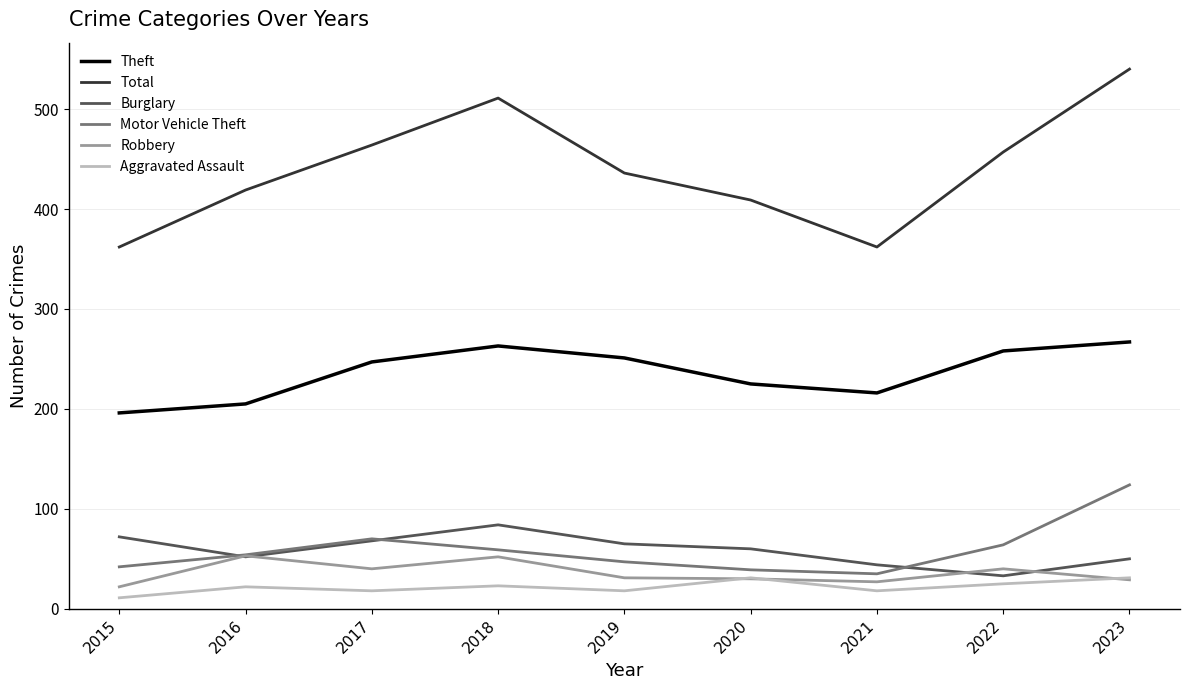

Which series changed the most between 2020 and 2021?

Total